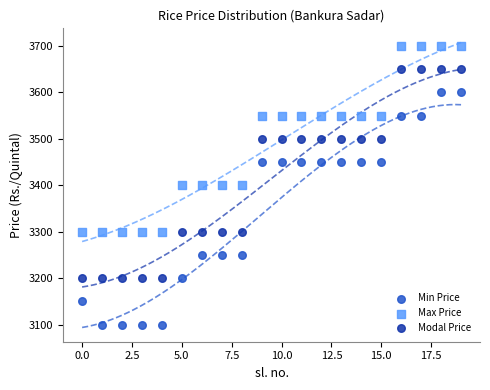

Which series contains the lowest Y value?

Min Price